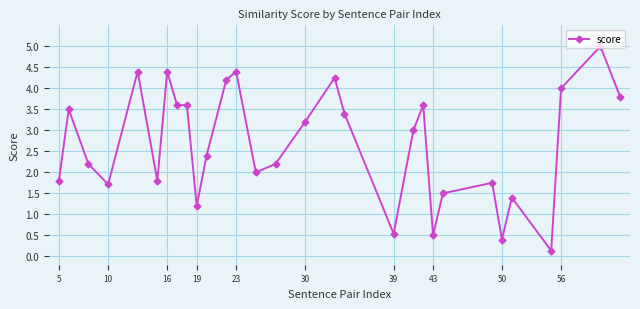

Does the chart have visible grid lines?

Yes